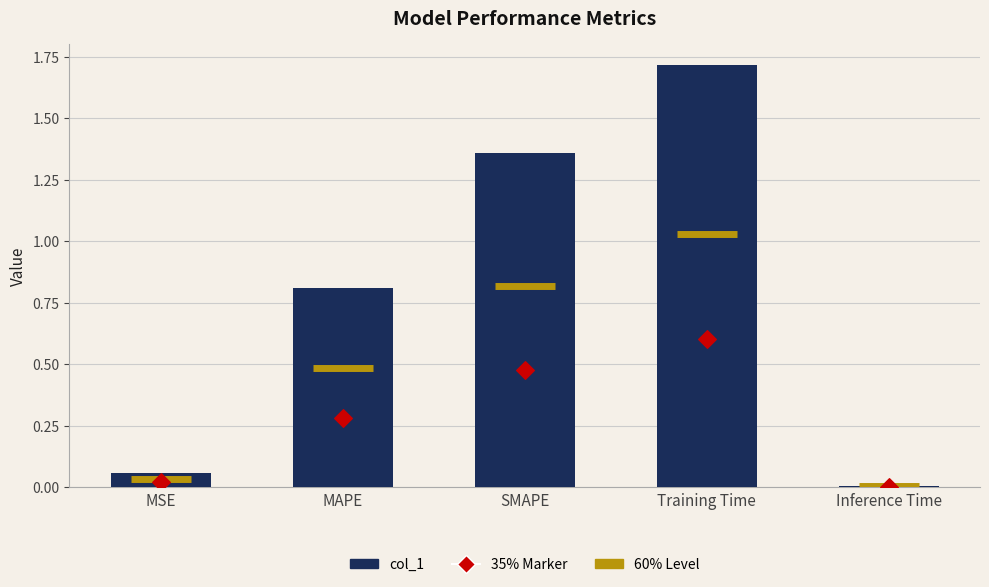

At which category is the sum across all series the highest?

Training Time